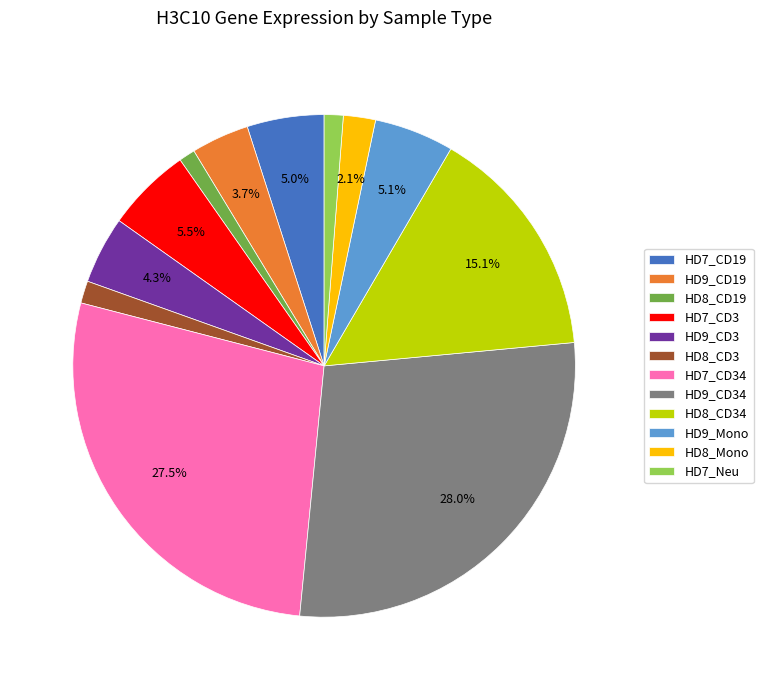

What percentage is NOT represented by HD7_CD3?

94.5%